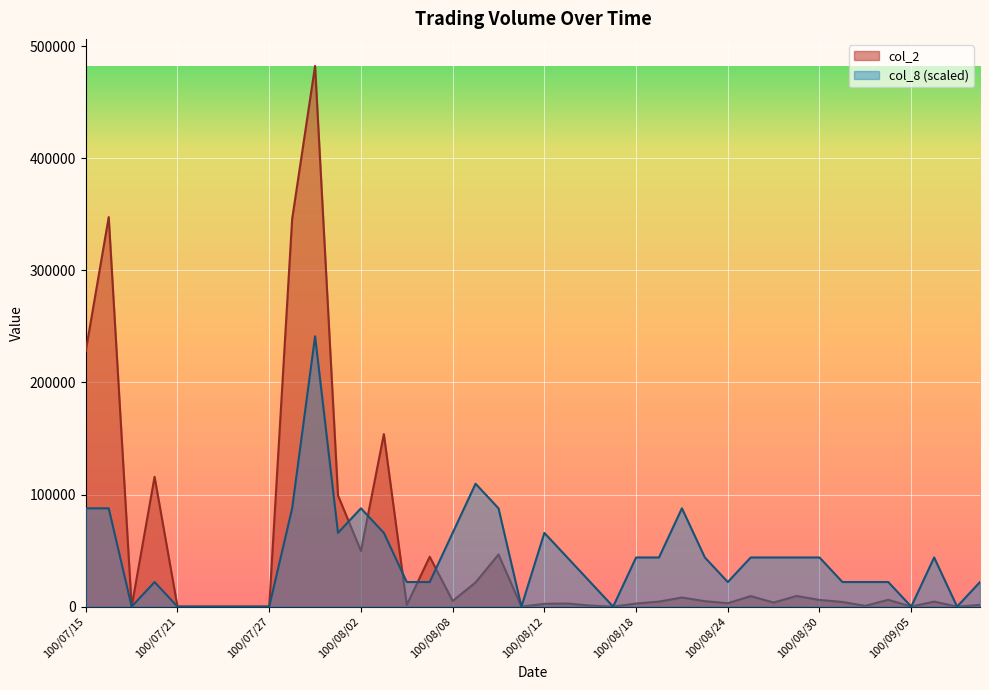

What is the value of the col_2 point at the 22nd from the left?

2760